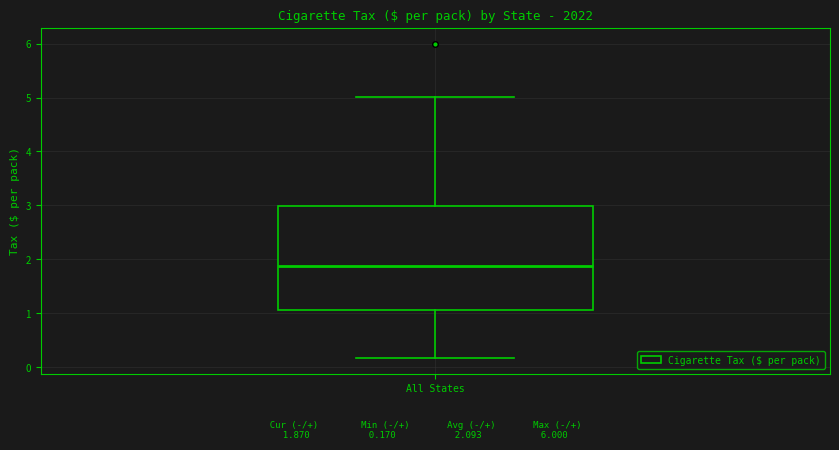

Transcribe this box plot: give where the median line is, the range the box spans, and where the two whiskers end, as read against the y-axis. The values are not printed on the chart, so give them approximately, as read against the axis.

median 1.9, box 1.1 to 3.0, whiskers 0.2 to 5.0